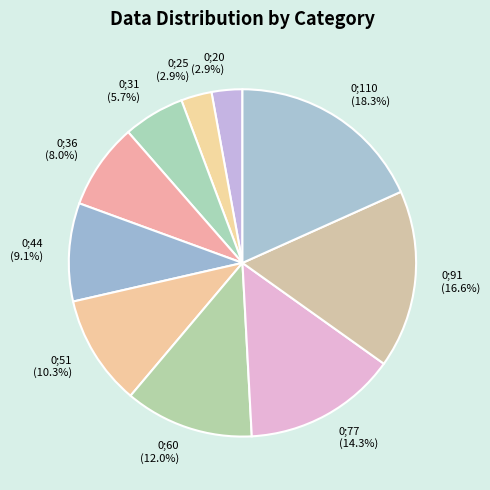

Is 0;77 (14.3%) the majority of the pie?

No